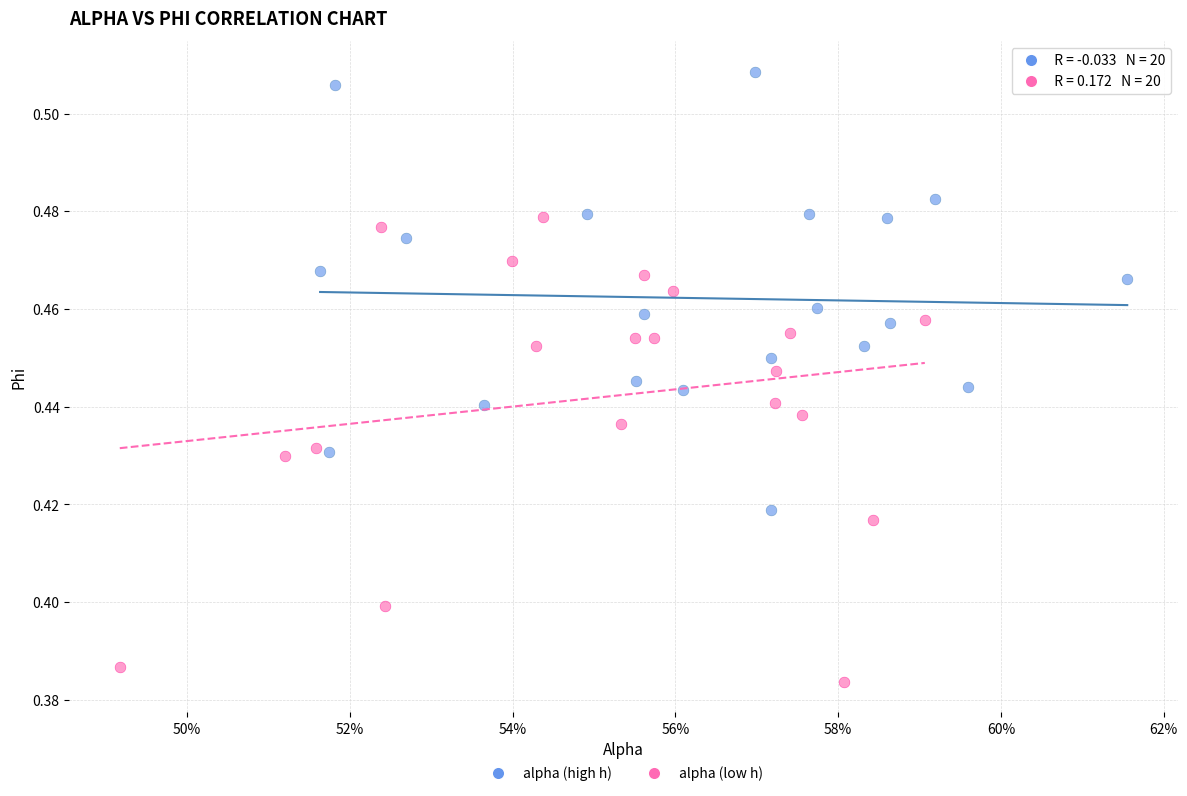

What are all the series names shown in the legend?

alpha (high h), alpha (low h)